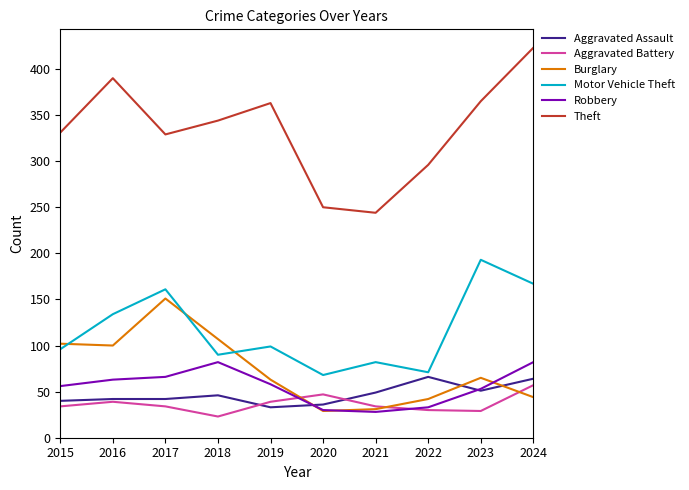

What is the spread (max minus min) of values at 2020?

221